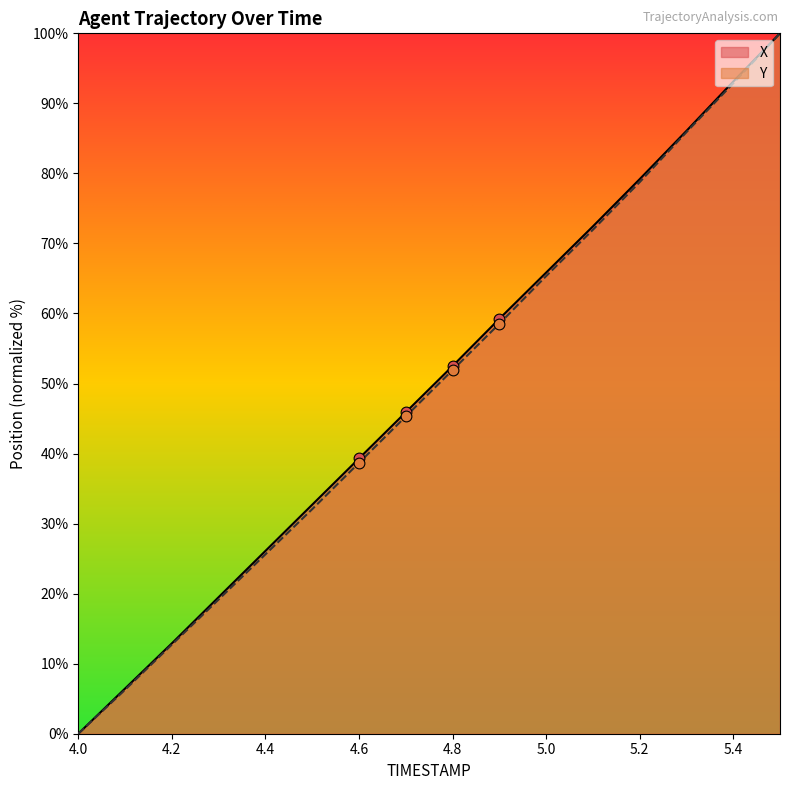

Which series reaches the minimum Y coordinate?

X